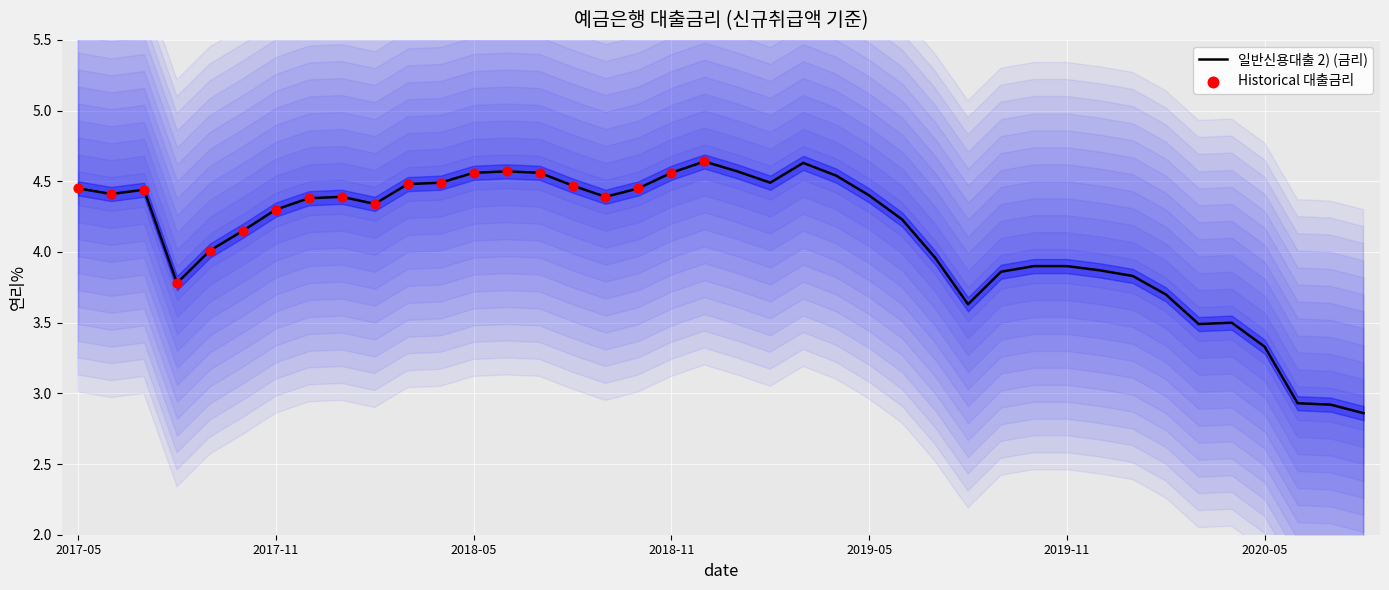

Approximately how many times larger is the value at 202007 compared to 201903?

0.6